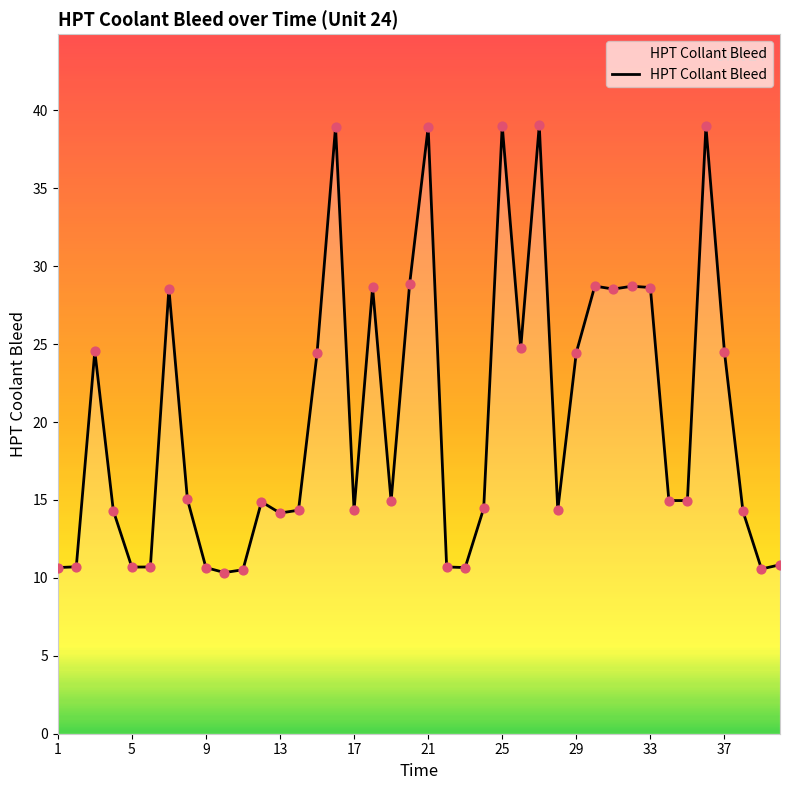

What is the difference between the maximum and minimum values?

28.7